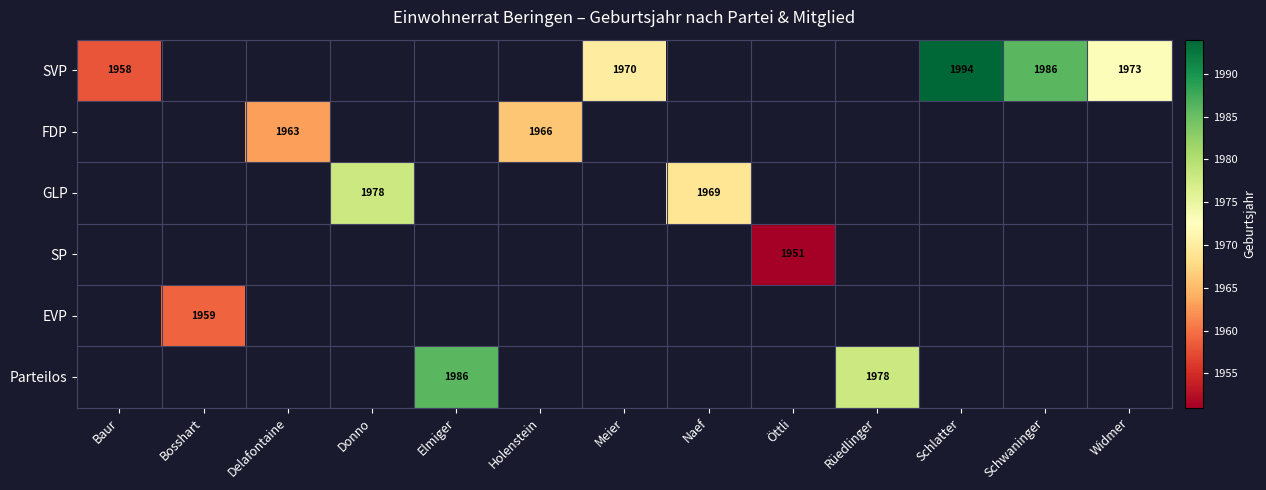

True or false: SVP has a value of 1986 at Schwaninger.

True